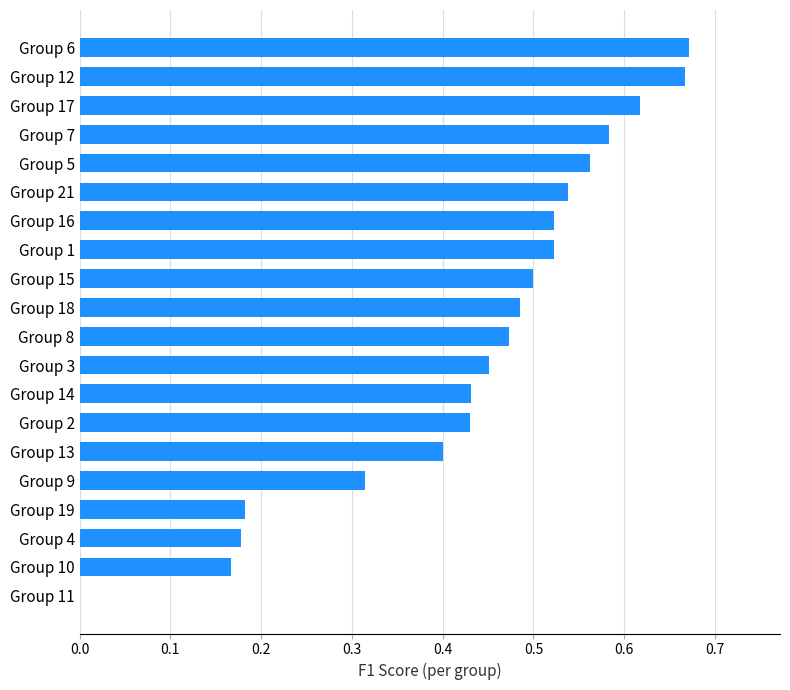

What is the sum of all values?

8.7